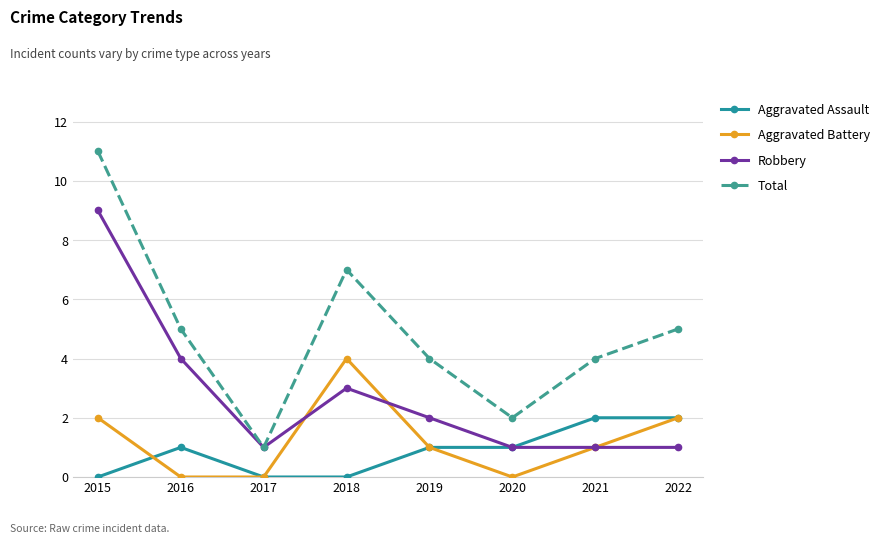

What is the total value across all series at 2017?

2